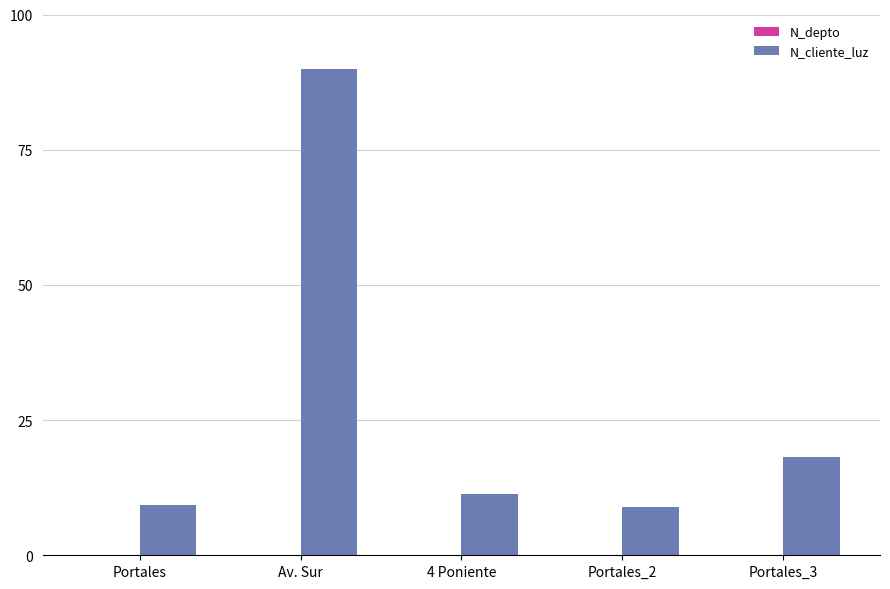

Between Av. Sur and 4 Poniente, which series saw the biggest shift?

N_cliente_luz